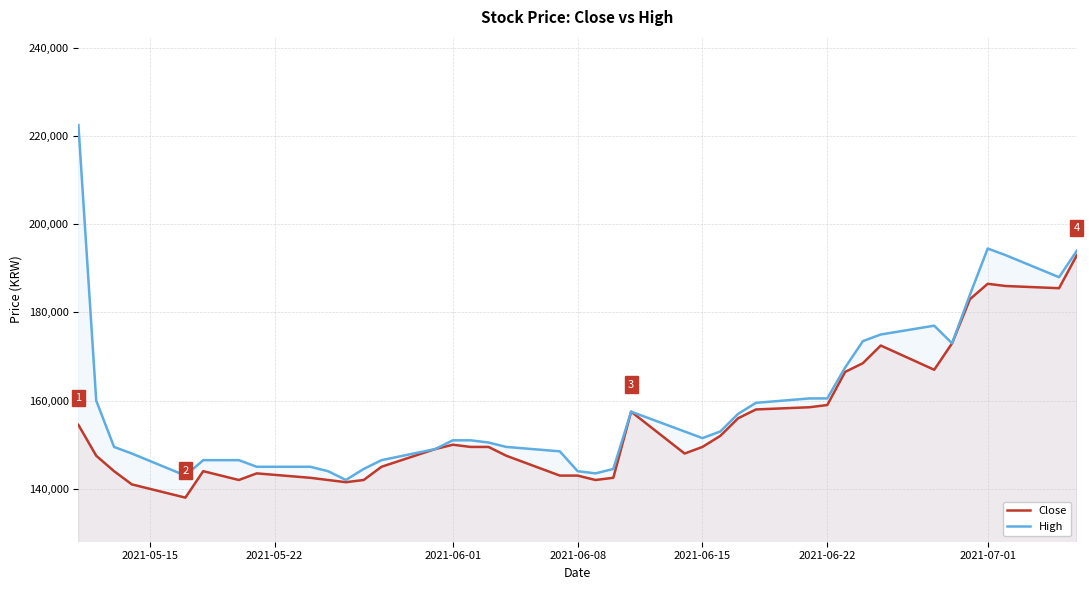

What is the maximum value shown in the chart?

222500